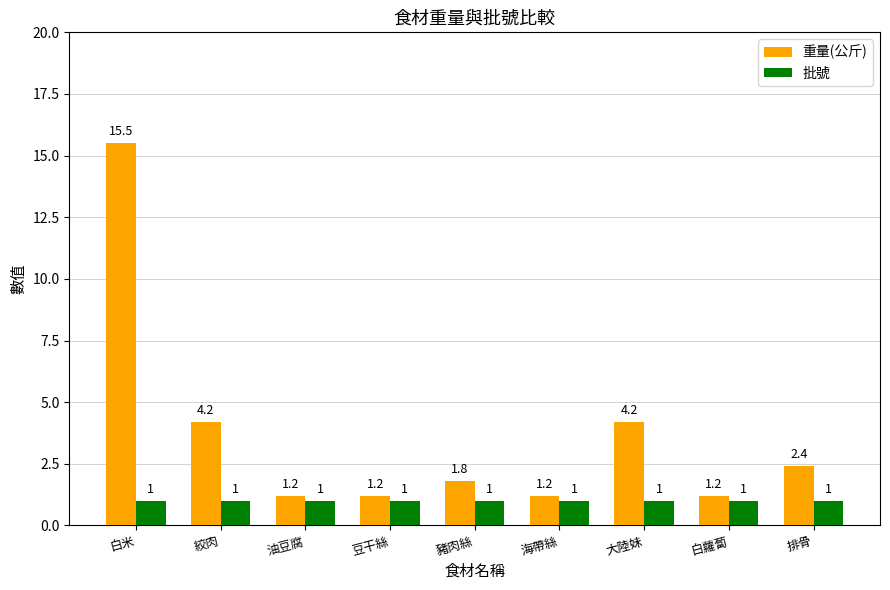

How many bars are there in total?

18